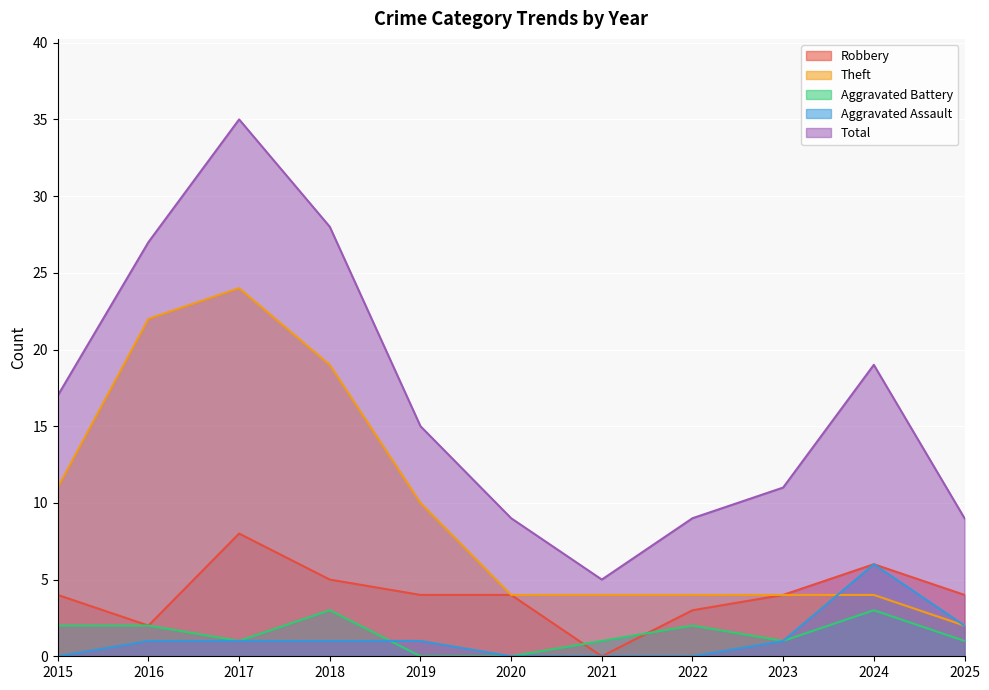

What is the approximate value of Robbery at 2024?

6